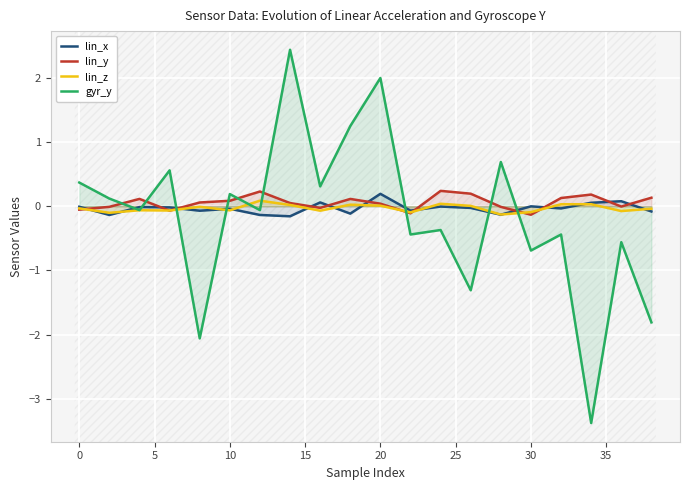

What is the smallest value displayed?

-3.4